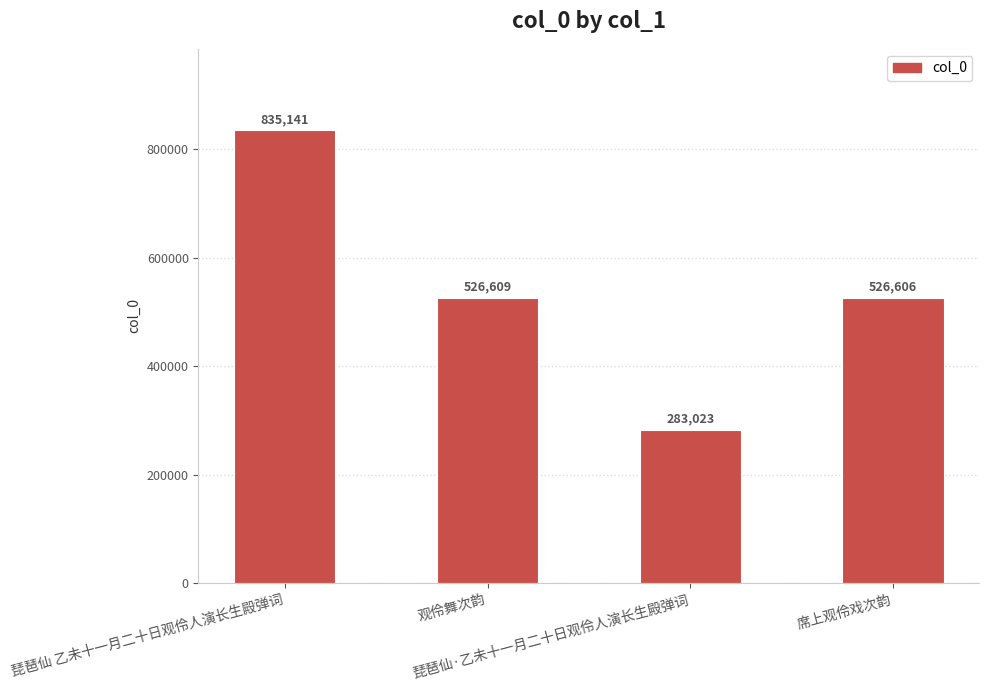

Rank the categories by value from highest to lowest.

琵琶仙 乙未十一月二十日观伶人演长生殿弹词, 观伶舞次韵, 席上观伶戏次韵, 琵琶仙·乙未十一月二十日观伶人演长生殿弹词